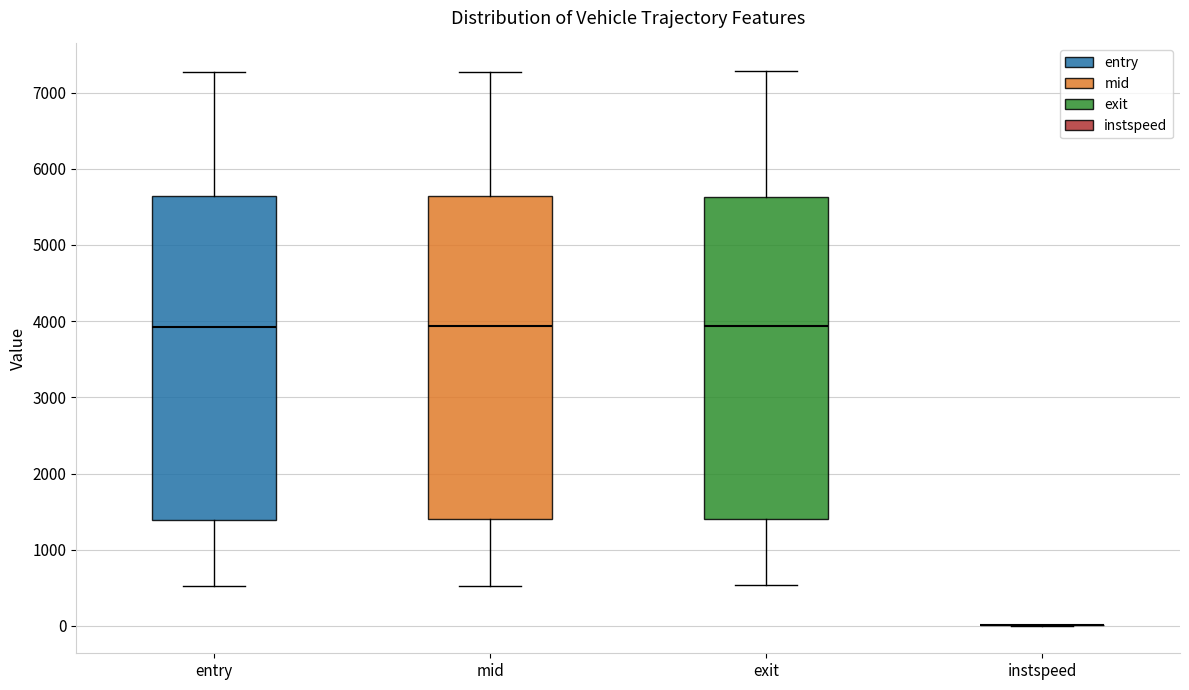

Where is the upper edge of the box for mid on the y-axis? The values are not printed on the chart, so give them approximately, as read against the axis.

5600